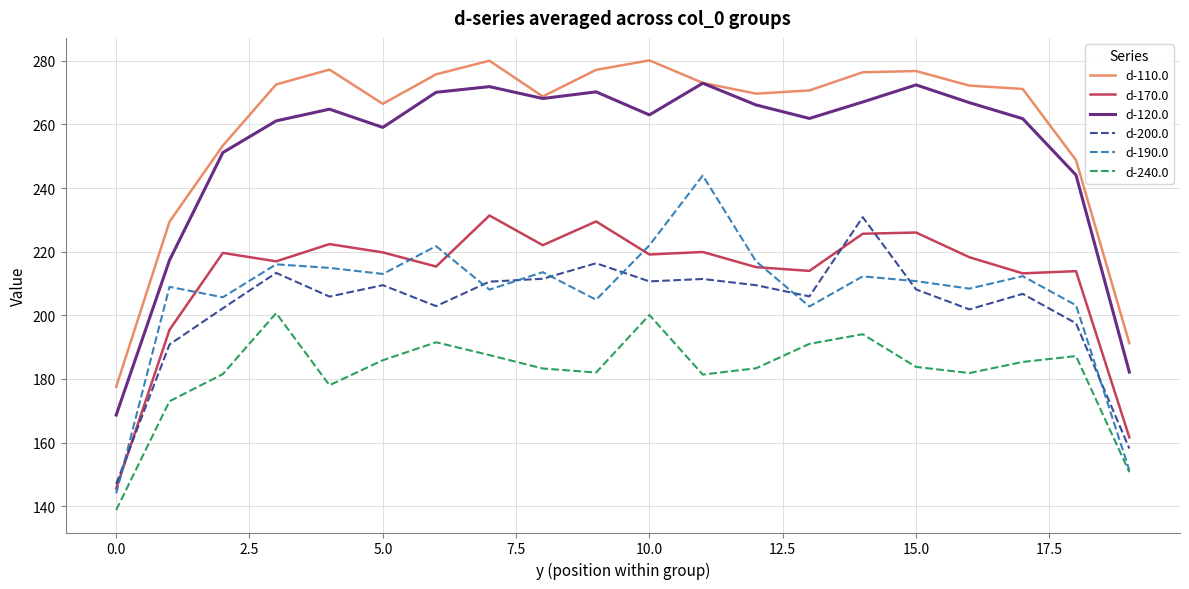

What is the highest value of the d-110.0 series?

280.1